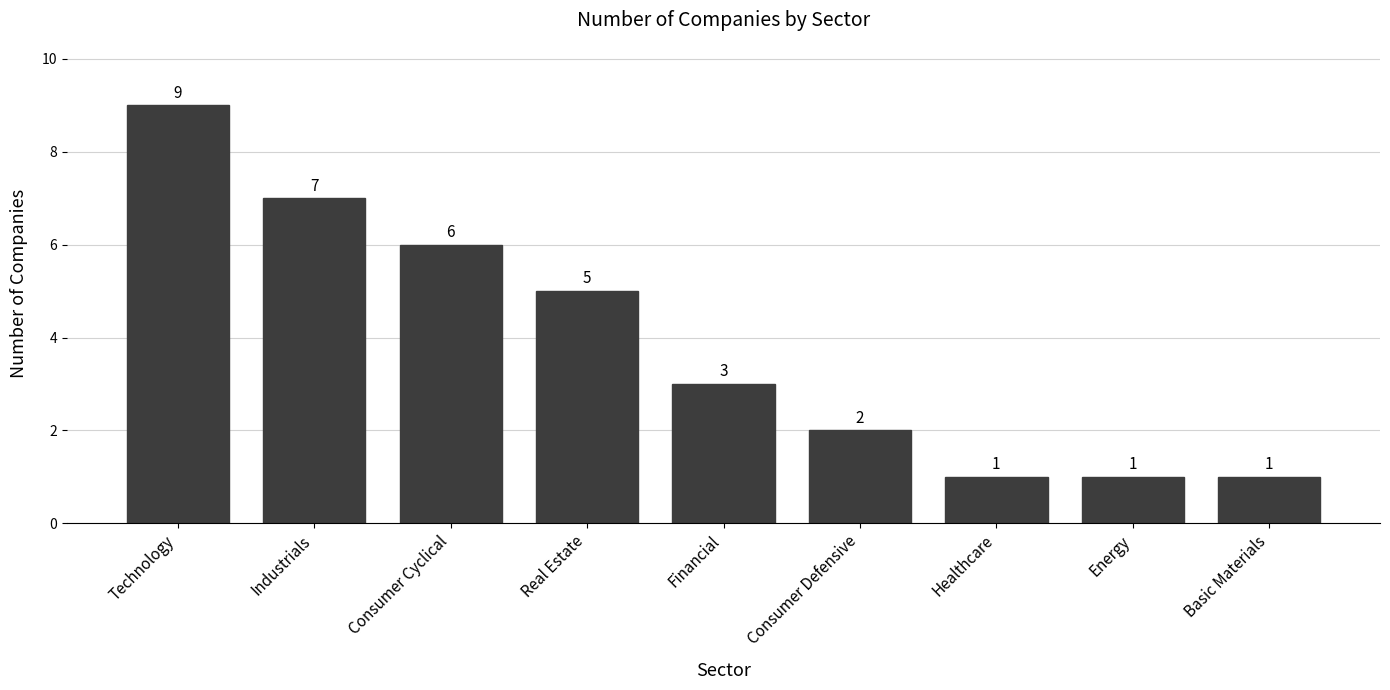

Reading left to right, list all the values displayed in this chart.

Technology=9	Industrials=7	Consumer Cyclical=6	Real Estate=5	Financial=3	Consumer Defensive=2	Healthcare=1	Energy=1	Basic Materials=1